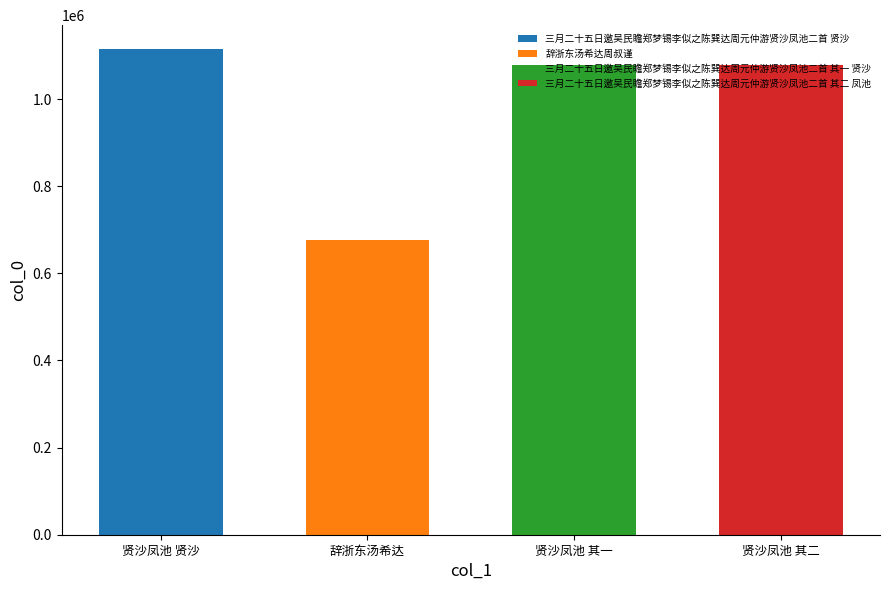

Reading left to right, transcribe all the data shown in this chart.

三月二十五日邀吴民瞻郑梦锡李似之陈巽达周元仲游贤沙凤池二首 贤沙=1114046	辞浙东汤希达周叔谨=676206	三月二十五日邀吴民瞻郑梦锡李似之陈巽达周元仲游贤沙凤池二首 其一 贤沙=1078244	三月二十五日邀吴民瞻郑梦锡李似之陈巽达周元仲游贤沙凤池二首 其二 凤池=1078245